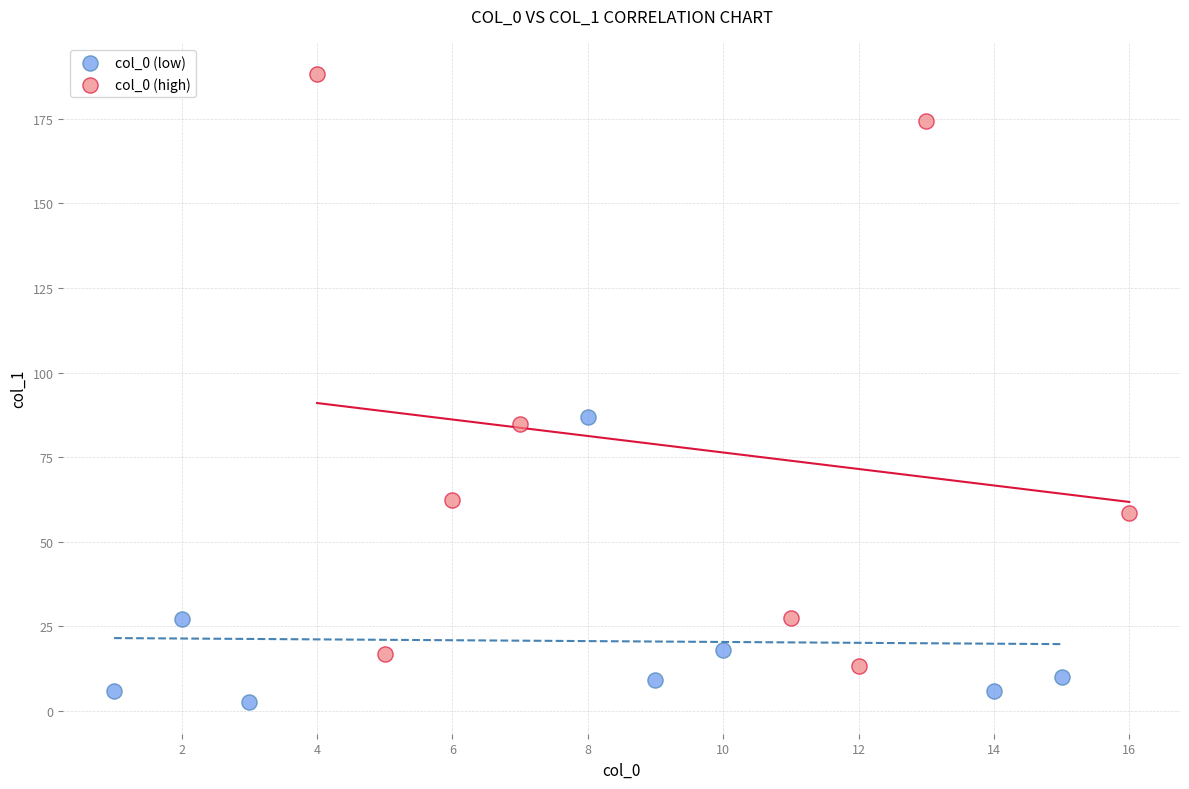

Which series reaches the minimum Y coordinate?

col_0 (low)